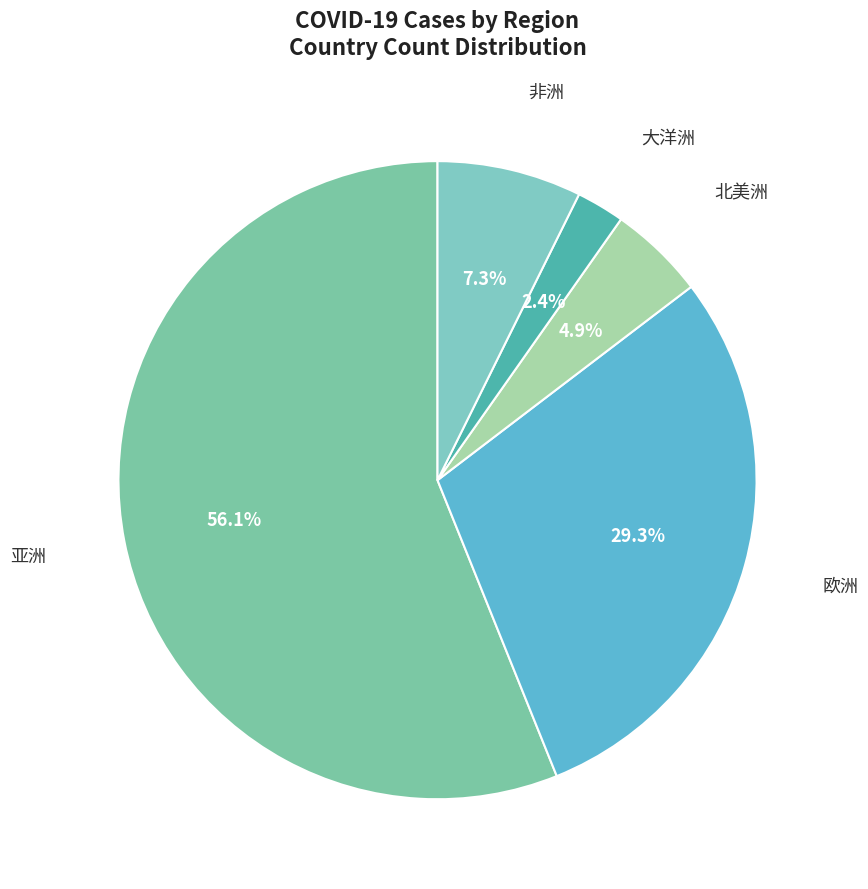

To the nearest percent, what is the combined percentage of 北美洲 and 非洲?

12%